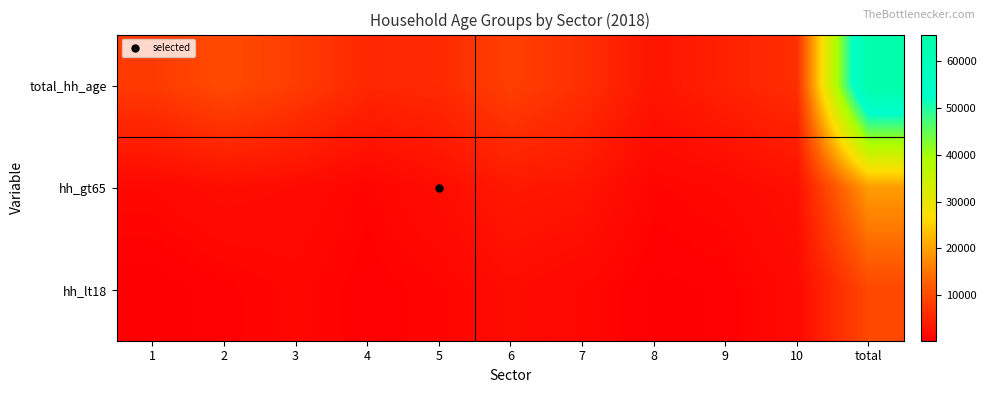

How many distinct data groups are displayed?

3